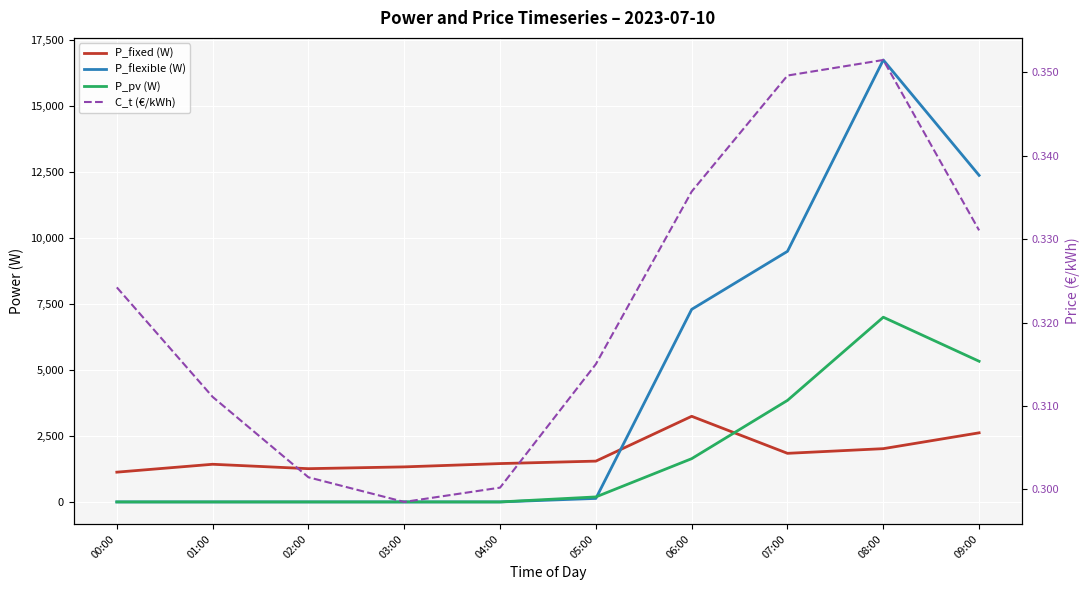

Is this an area chart (filled region under the line)?

No